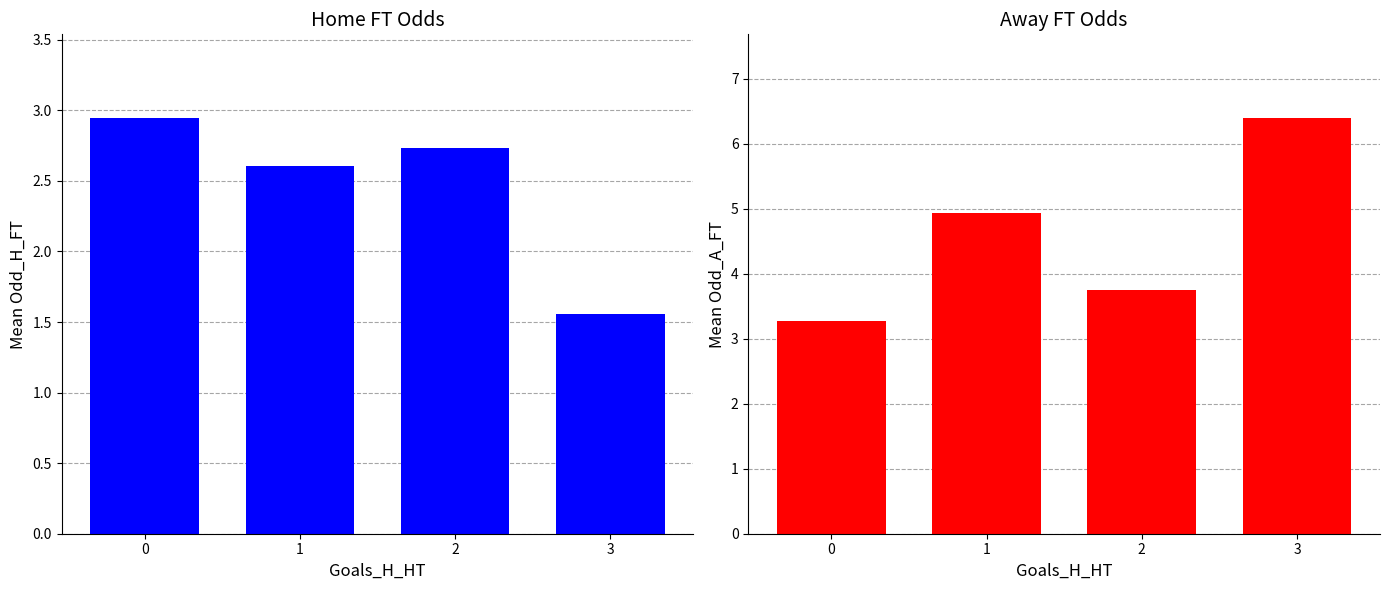

Which series has the largest range (max minus min)?

Mean Odd_A_FT